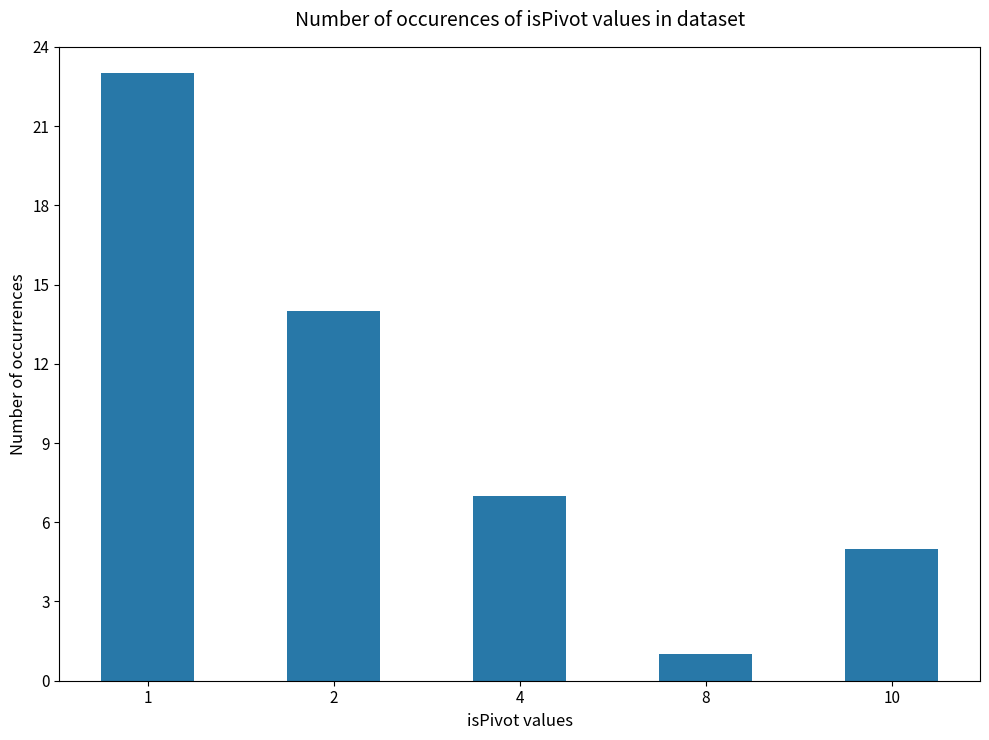

What is the sum of all values?

50